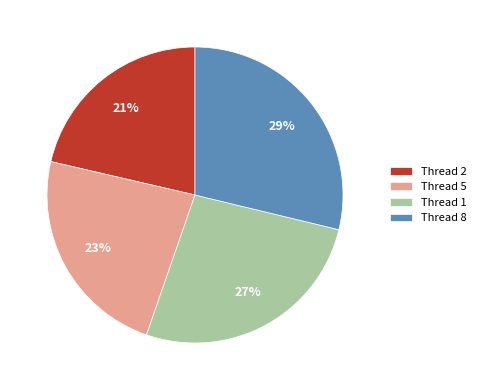

Does Thread 2 account for over 50% of the chart?

No